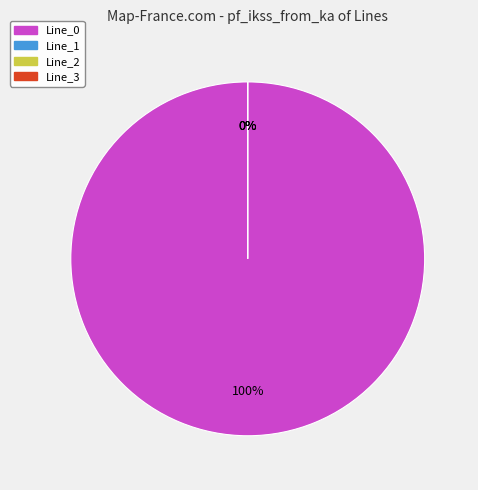

Is it true that Line_2 is 14% of the pie?

False